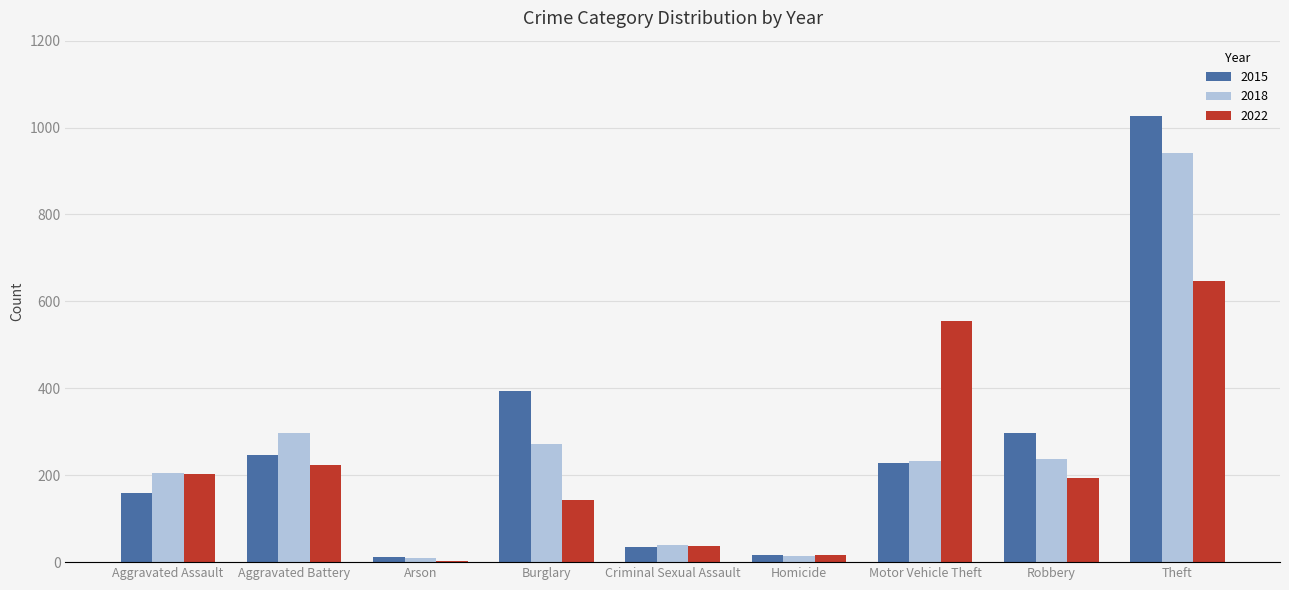

The value of 2022 at Aggravated Assault is 46. True or false?

False